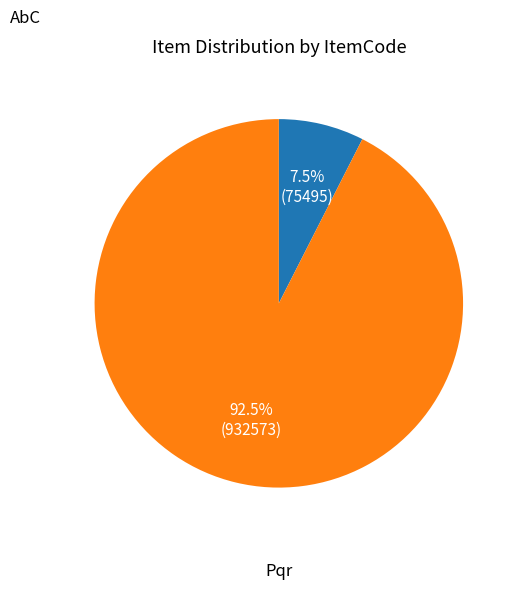

Is it true that AbC is 1% of the pie?

False